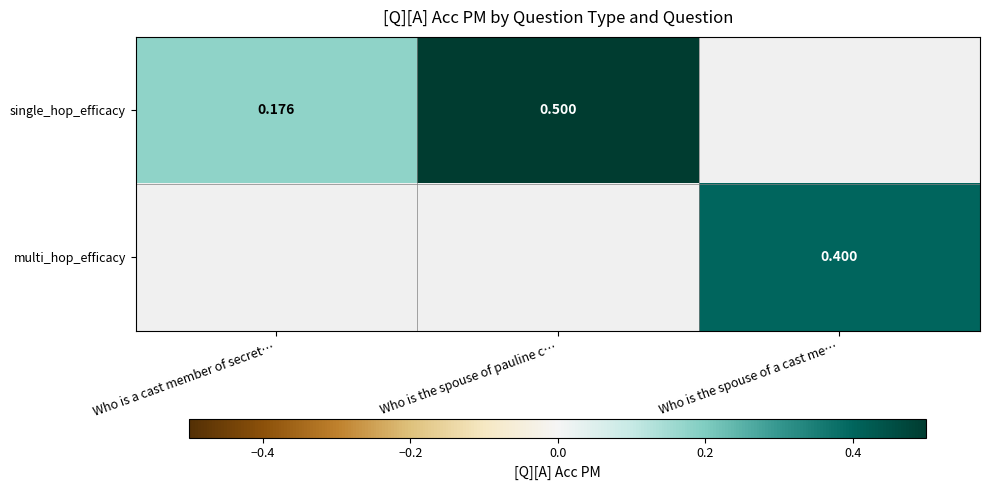

What value does the single_hop_efficacy series have at Who is the spouse of pauline c…?

0.5